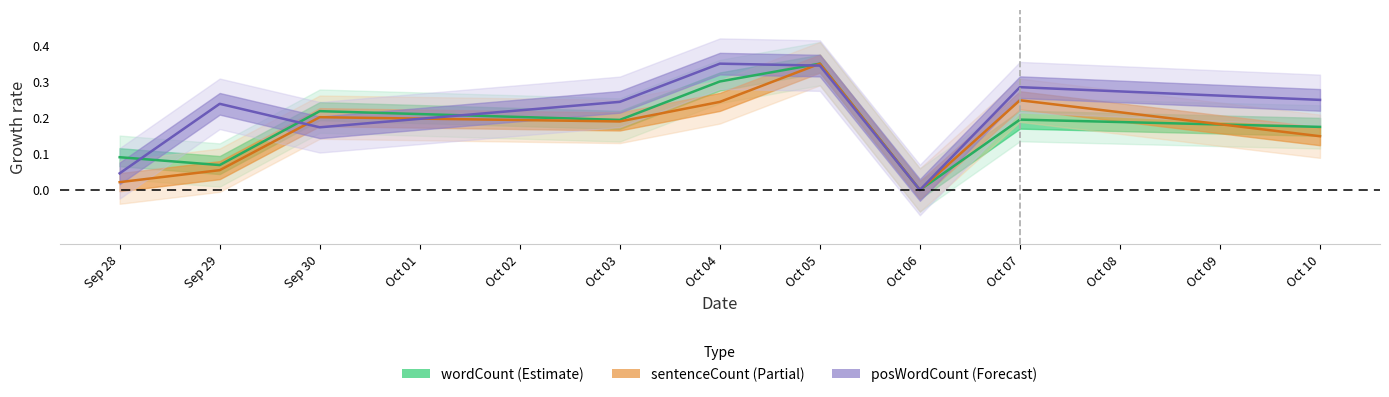

The value of sentenceCount at Oct 03 is 0.1. True or false?

False